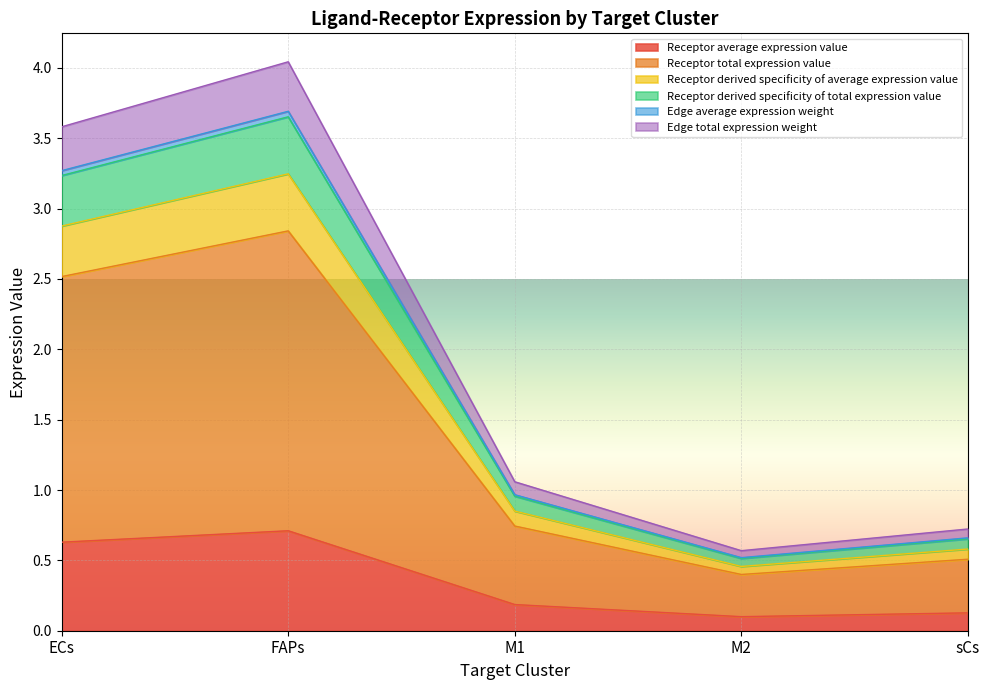

How many lines are shown in the chart?

6